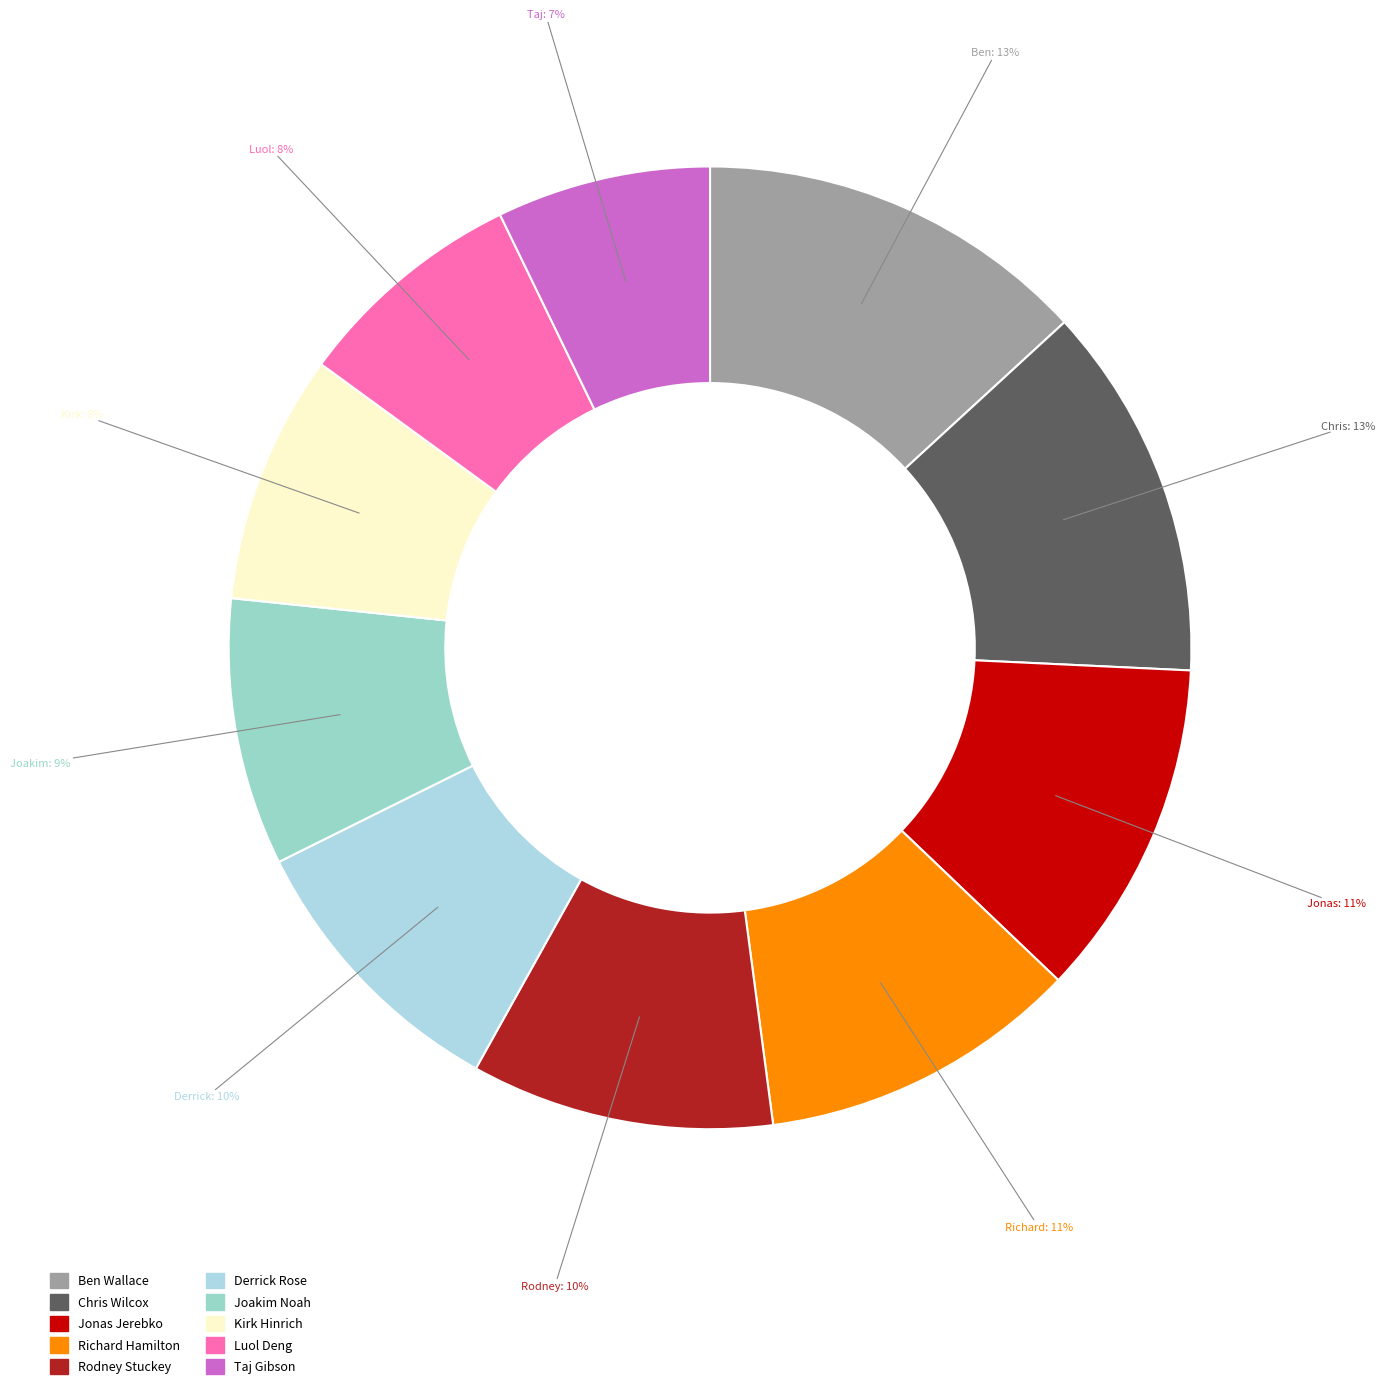

How many slices are in this pie chart?

10